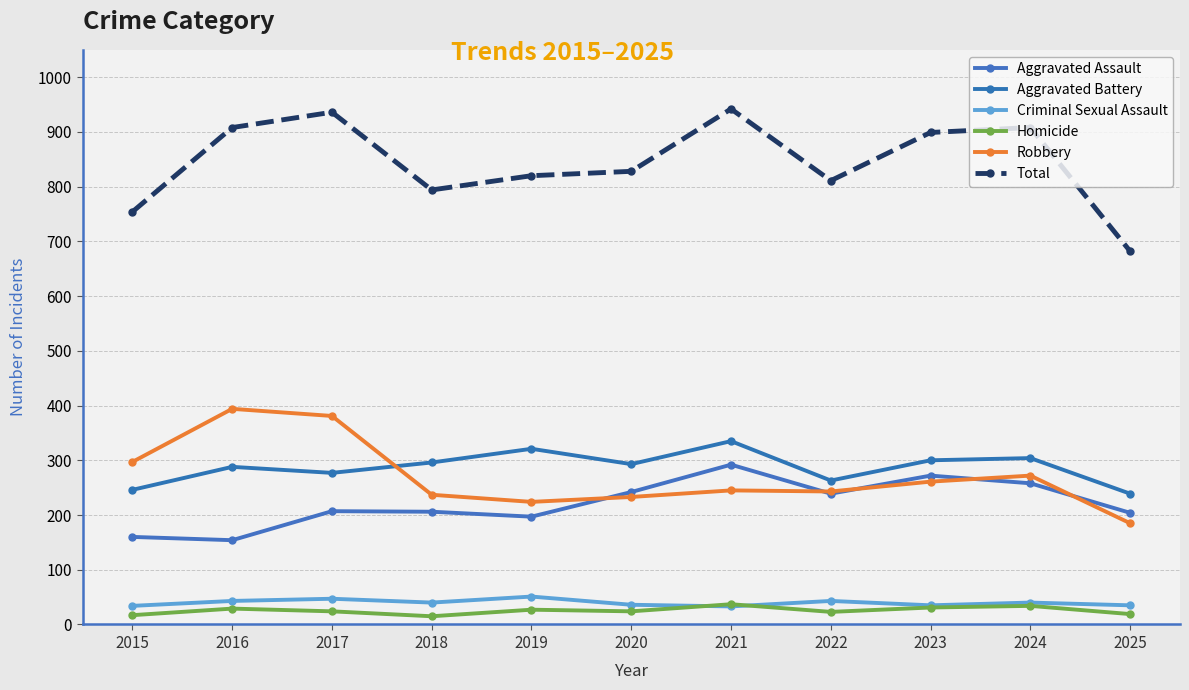

List the series in order of their peak value, lowest first.

Homicide, Criminal Sexual Assault, Aggravated Assault, Aggravated Battery, Robbery, Total